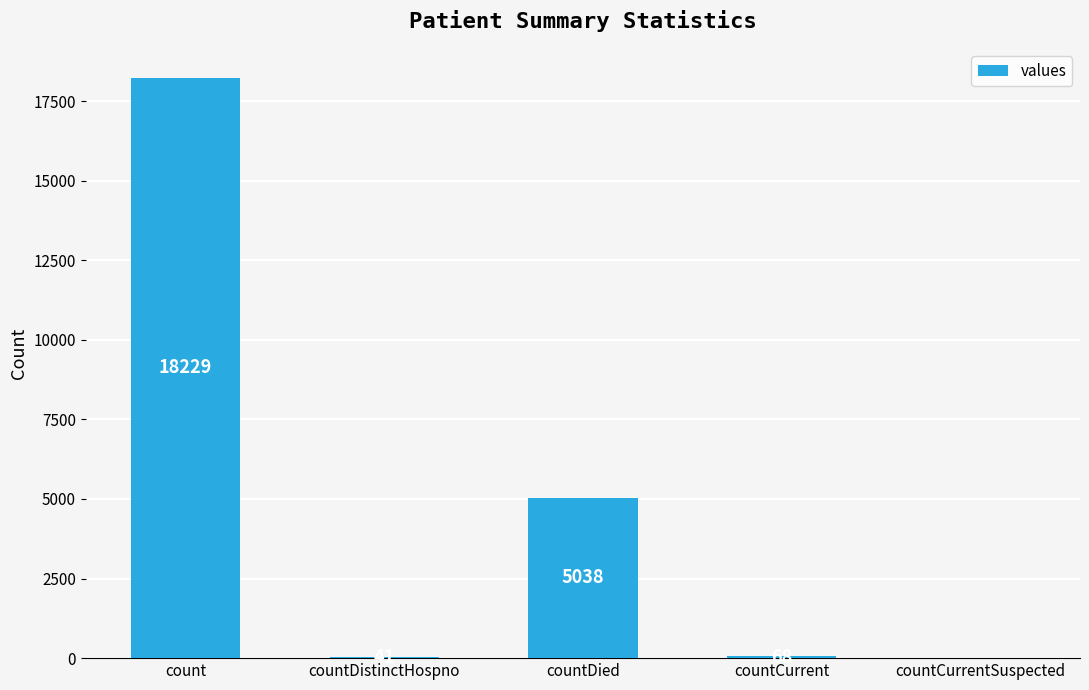

What is the difference between the values at countDied and countDistinctHospno?

4997